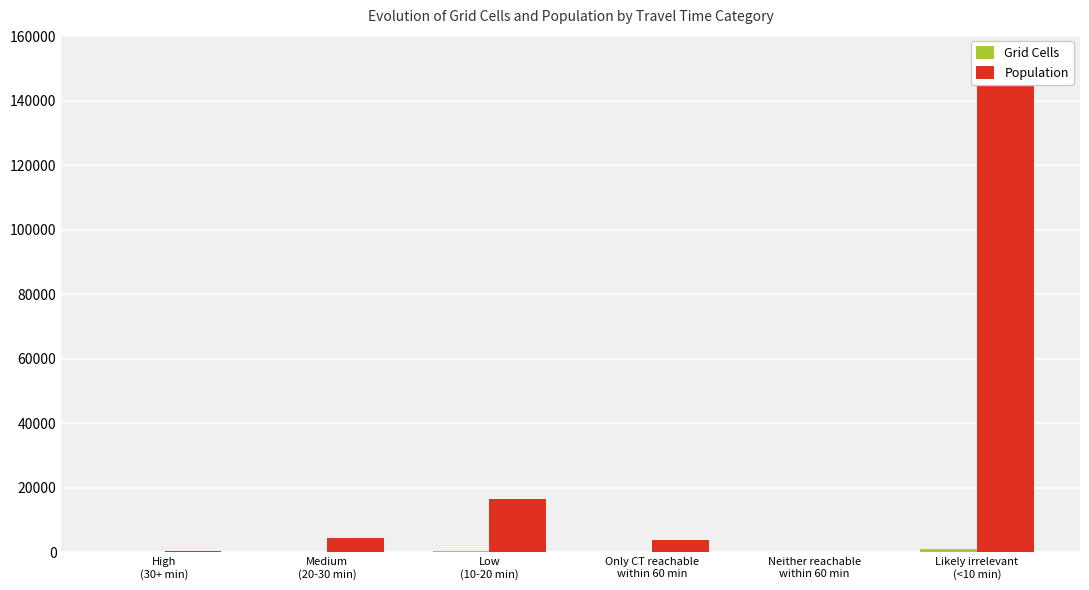

What is the label of the 1st bar from the left?

High
(30+ min)